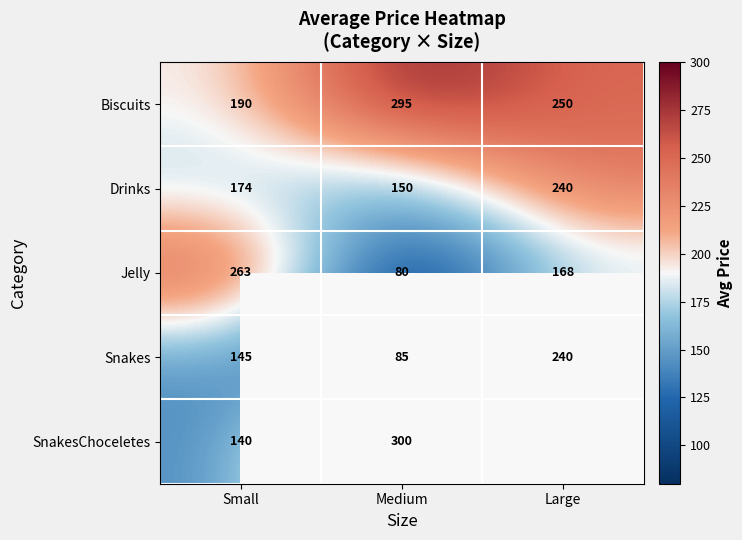

Rank the categories by Biscuits value from highest to lowest.

Medium, Large, Small